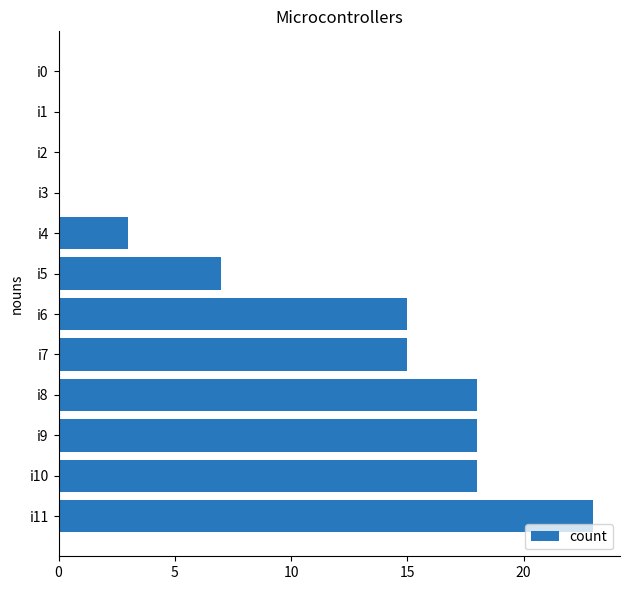

Is it true that the value at i9 is 18?

True